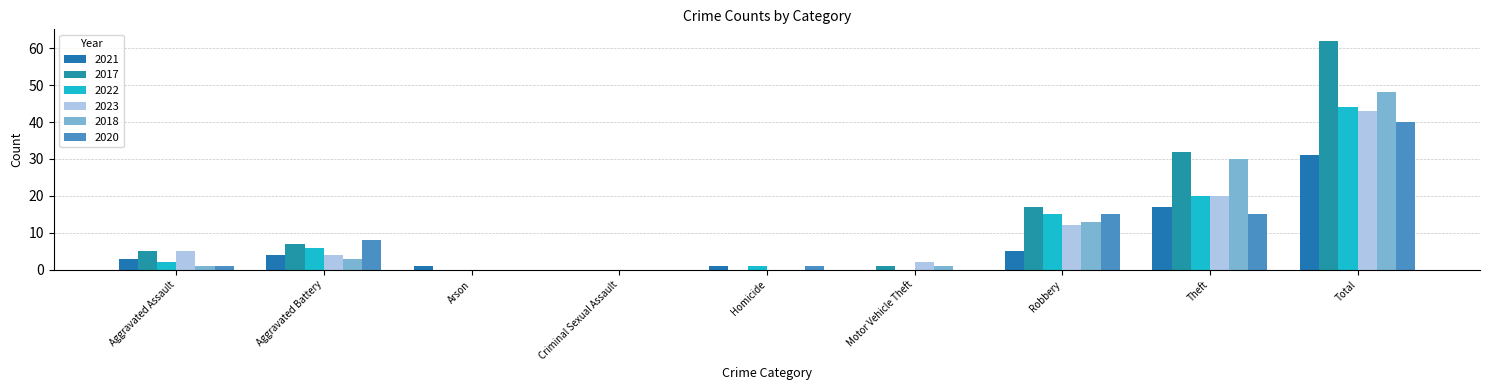

Count the number of categories in the chart.

9